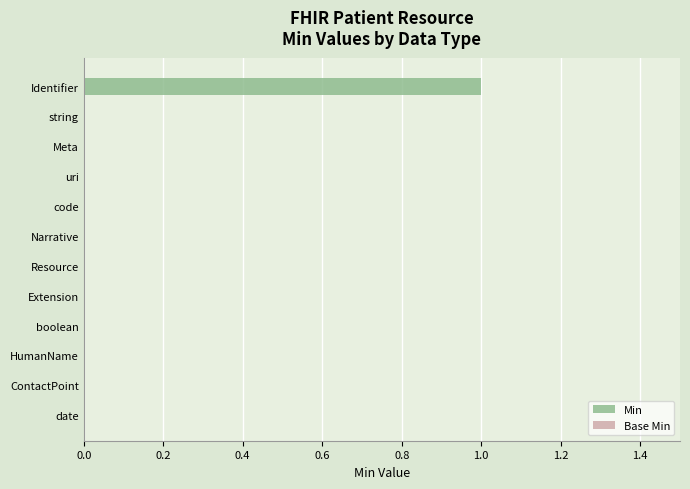

True or false: the data shows -1 at HumanName.

False